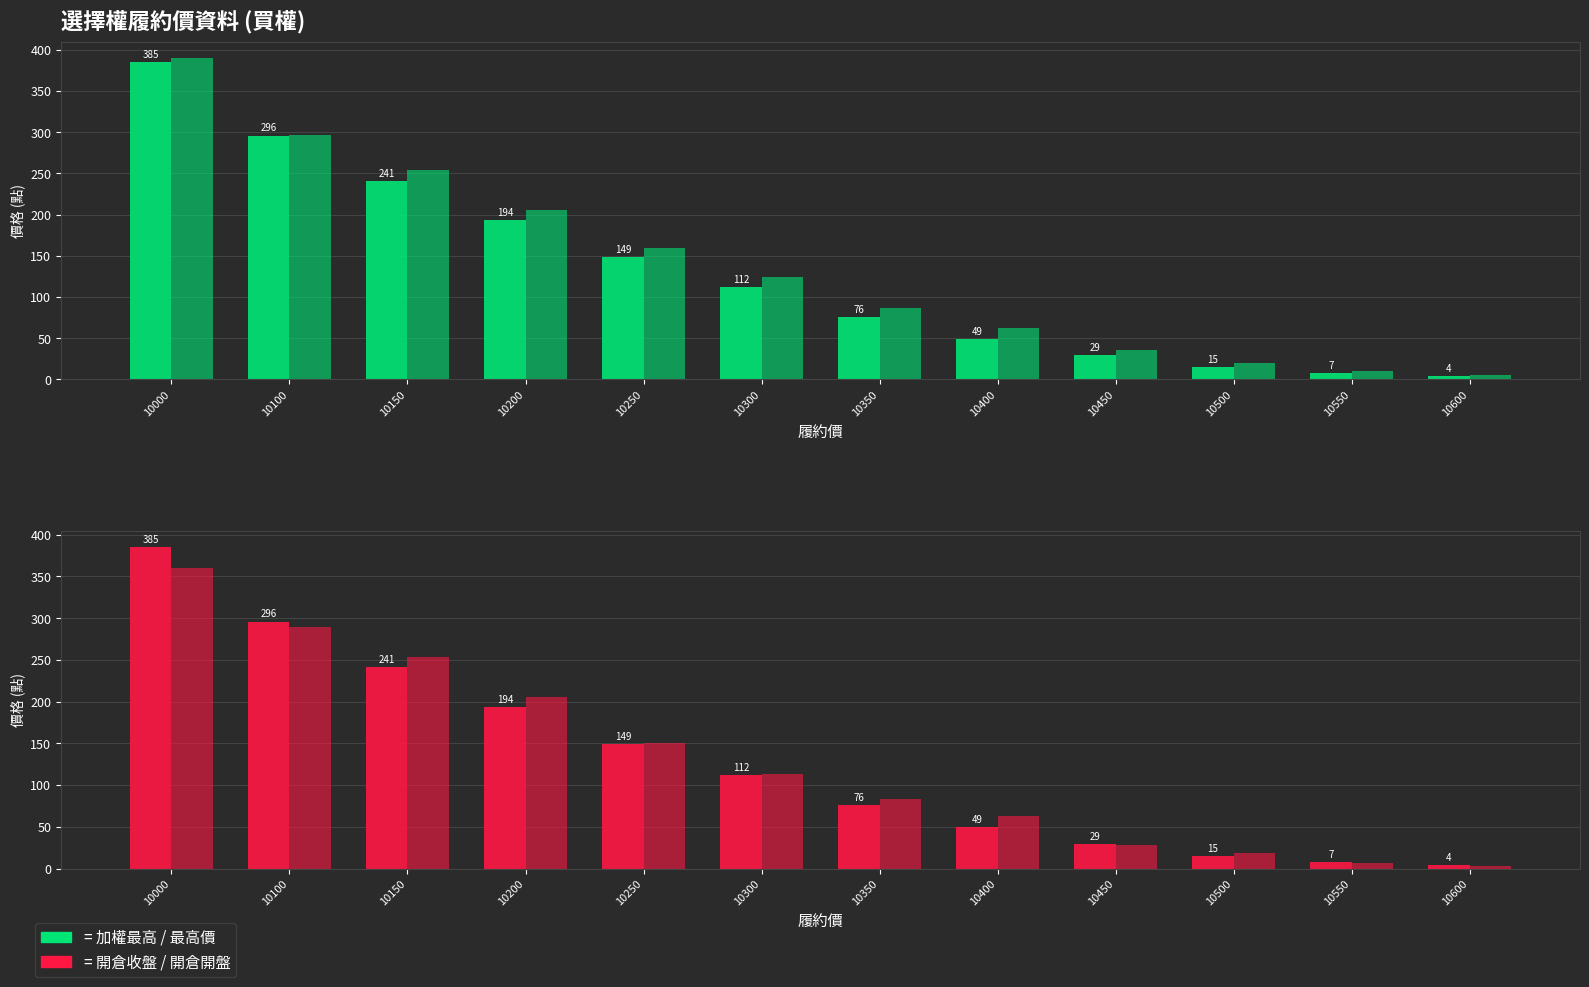

True or false: 最高價 has a value of 98.3 at 10100.

False